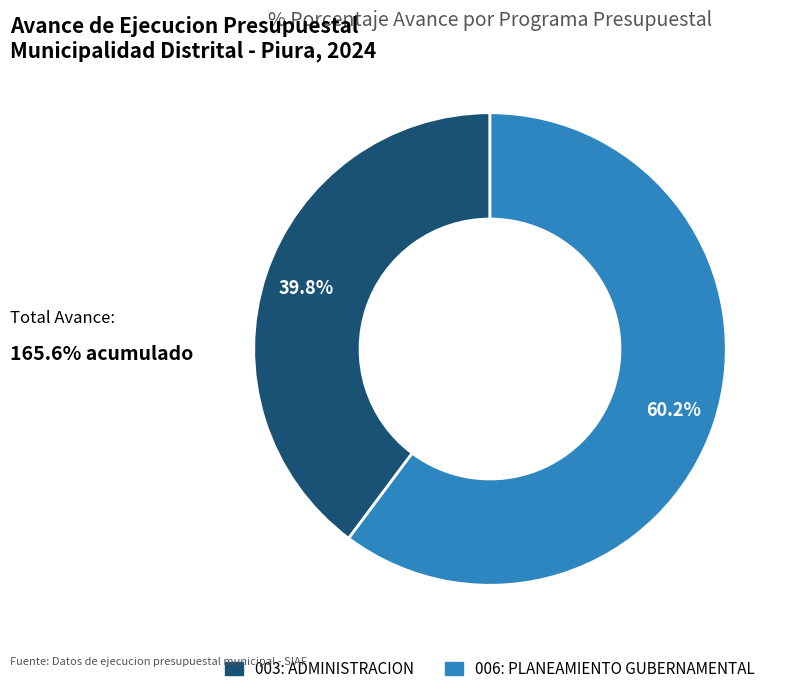

What percentage is NOT represented by 006: PLANEAMIENTO GUBERNAMENTAL?

39.8%